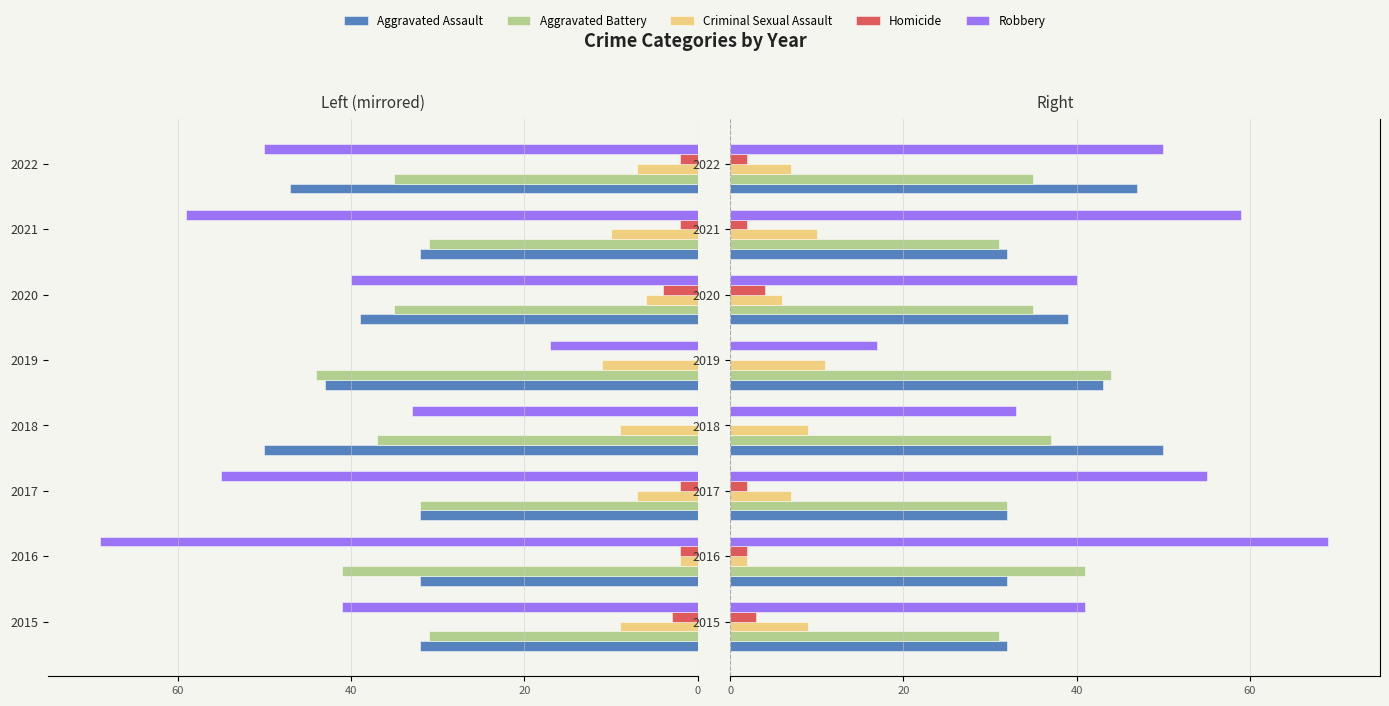

Which series has the widest spread of values?

Robbery